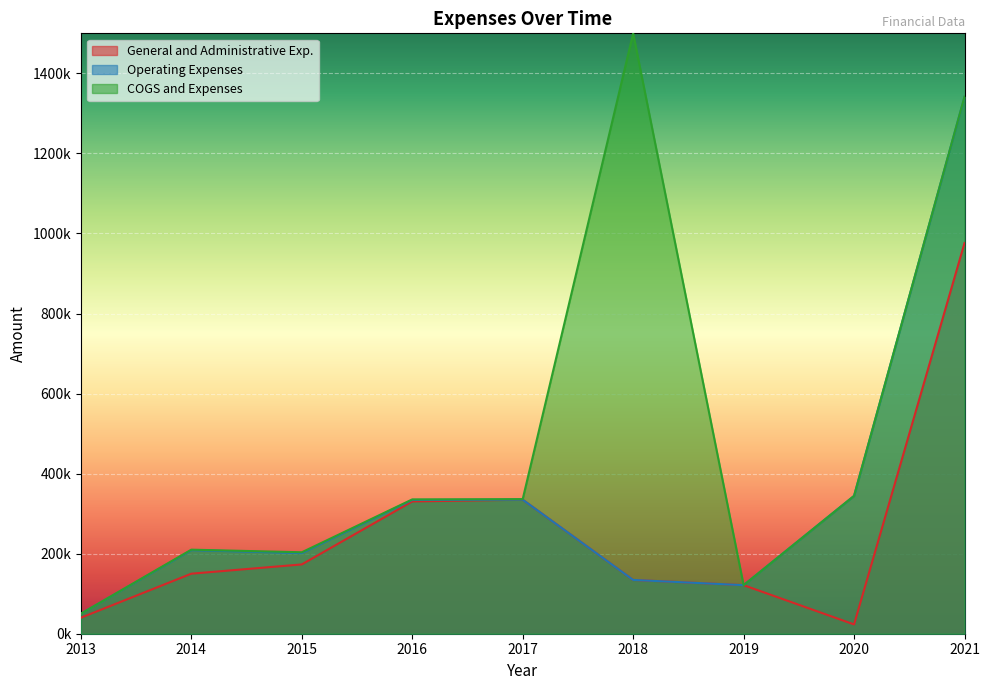

What is the total value across all series at 2017?

669763